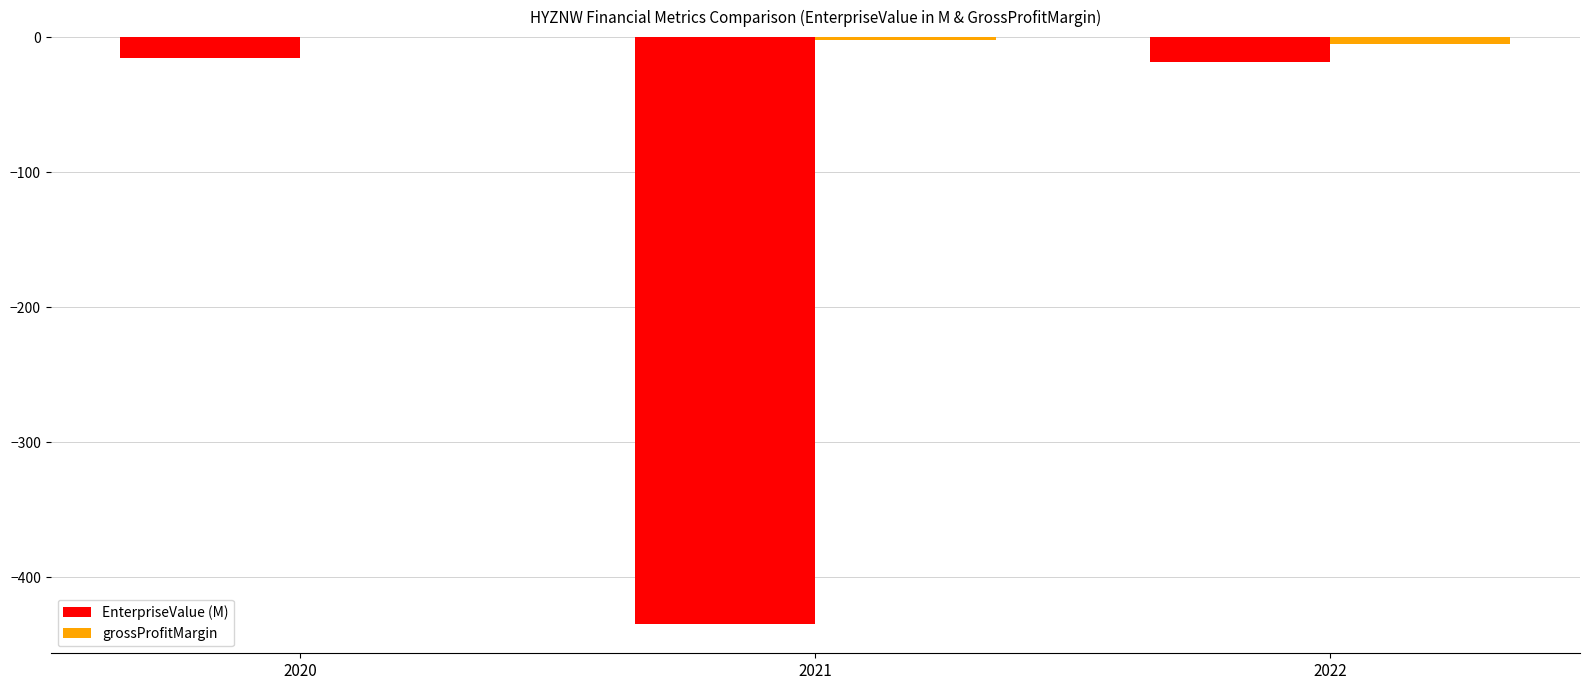

How many groups of bars are there?

3